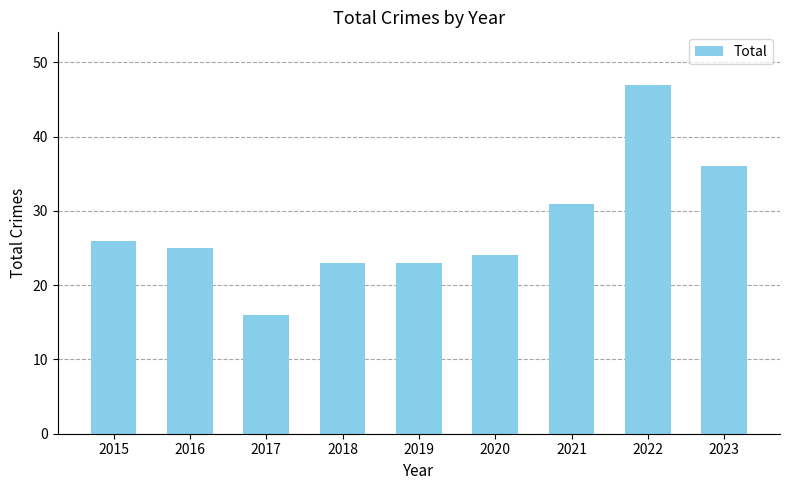

What is the value of the 6th bar from the left?

24